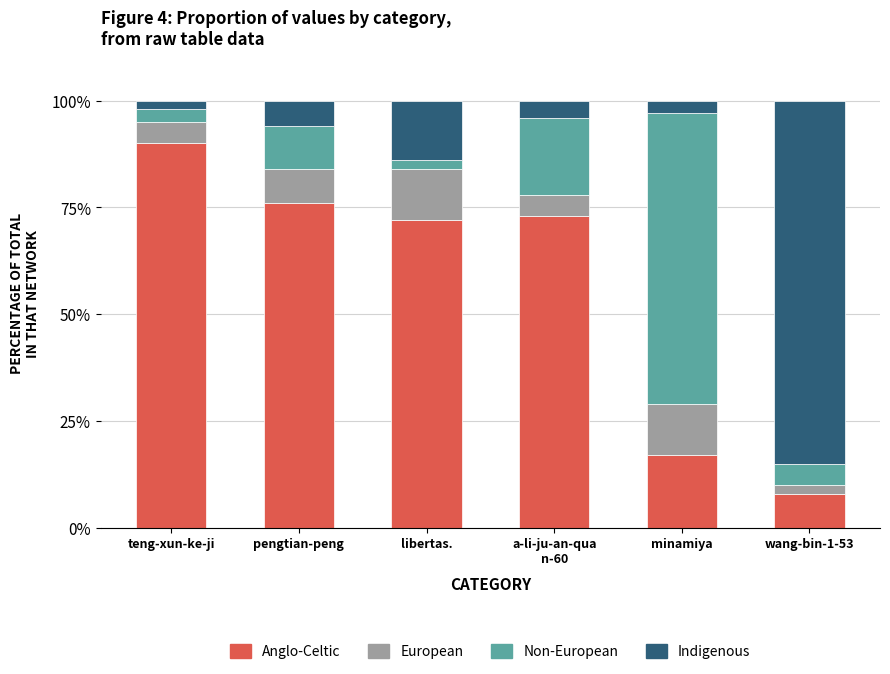

What is the difference between the second highest and second lowest values in the Anglo-Celtic series?

59